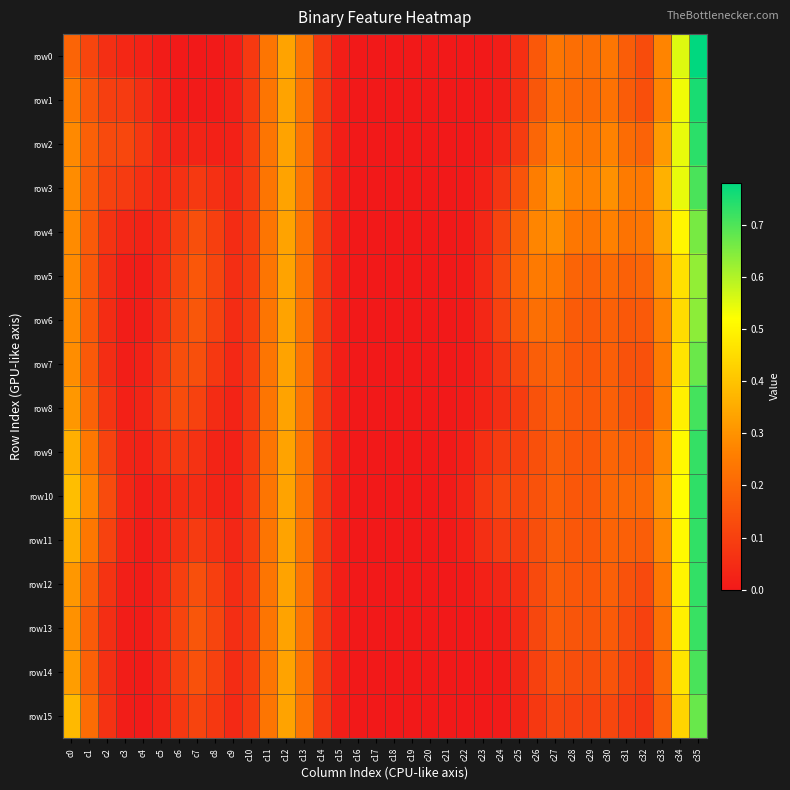

Reading right to left, extract all data points from this chart.

row0: c35=0.8	c34=0.6	c33=0.3	c32=0.1	c31=0.2	c30=0.2	c29=0.2	c28=0.2	c27=0.2	c26=0.2	c25=0.1	c24=0.0	c23=0.0	c22=0.0	c21=0.0	c20=0.0	c19=0.0	c18=0.0	c17=0.0	c16=0.0	c15=0.0	c14=0.1	c13=0.2	c12=0.3	c11=0.2	c10=0.1	c9=0.0	c8=0.0	c7=0.0	c6=0.0	c5=0.0	c4=0.0	c3=0.0	c2=0.1	c1=0.1	c0=0.2
row1: c35=0.8	c34=0.5	c33=0.3	c32=0.1	c31=0.2	c30=0.2	c29=0.2	c28=0.2	c27=0.2	c26=0.2	c25=0.1	c24=0.0	c23=0.0	c22=0.0	c21=0.0	c20=0.0	c19=0.0	c18=0.0	c17=0.0	c16=0.0	c15=0.0	c14=0.1	c13=0.2	c12=0.3	c11=0.2	c10=0.1	c9=0.0	c8=0.0	c7=0.0	c6=0.0	c5=0.0	c4=0.1	c3=0.1	c2=0.1	c1=0.2	c0=0.2
row2: c35=0.7	c34=0.5	c33=0.3	c32=0.2	c31=0.2	c30=0.3	c29=0.2	c28=0.2	c27=0.3	c26=0.2	c25=0.1	c24=0.0	c23=0.0	c22=0.0	c21=0.0	c20=0.0	c19=0.0	c18=0.0	c17=0.0	c16=0.0	c15=0.0	c14=0.1	c13=0.2	c12=0.3	c11=0.2	c10=0.1	c9=0.0	c8=0.0	c7=0.0	c6=0.0	c5=0.0	c4=0.1	c3=0.1	c2=0.1	c1=0.2	c0=0.3
row3: c35=0.7	c34=0.5	c33=0.4	c32=0.2	c31=0.2	c30=0.3	c29=0.3	c28=0.3	c27=0.3	c26=0.3	c25=0.2	c24=0.1	c23=0.0	c22=0.0	c21=0.0	c20=0.0	c19=0.0	c18=0.0	c17=0.0	c16=0.0	c15=0.0	c14=0.1	c13=0.2	c12=0.3	c11=0.2	c10=0.1	c9=0.0	c8=0.1	c7=0.1	c6=0.1	c5=0.0	c4=0.1	c3=0.1	c2=0.1	c1=0.2	c0=0.3
row4: c35=0.7	c34=0.5	c33=0.3	c32=0.2	c31=0.2	c30=0.3	c29=0.2	c28=0.2	c27=0.3	c26=0.3	c25=0.2	c24=0.1	c23=0.0	c22=0.0	c21=0.0	c20=0.0	c19=0.0	c18=0.0	c17=0.0	c16=0.0	c15=0.0	c14=0.1	c13=0.2	c12=0.3	c11=0.2	c10=0.1	c9=0.0	c8=0.1	c7=0.1	c6=0.1	c5=0.0	c4=0.0	c3=0.0	c2=0.1	c1=0.2	c0=0.3
row5: c35=0.6	c34=0.5	c33=0.3	c32=0.2	c31=0.2	c30=0.2	c29=0.2	c28=0.2	c27=0.2	c26=0.2	c25=0.2	c24=0.1	c23=0.0	c22=0.0	c21=0.0	c20=0.0	c19=0.0	c18=0.0	c17=0.0	c16=0.0	c15=0.0	c14=0.1	c13=0.2	c12=0.3	c11=0.2	c10=0.1	c9=0.1	c8=0.1	c7=0.2	c6=0.1	c5=0.0	c4=0.0	c3=0.0	c2=0.1	c1=0.2	c0=0.3
row6: c35=0.6	c34=0.4	c33=0.3	c32=0.2	c31=0.2	c30=0.2	c29=0.2	c28=0.2	c27=0.2	c26=0.2	c25=0.2	c24=0.1	c23=0.0	c22=0.0	c21=0.0	c20=0.0	c19=0.0	c18=0.0	c17=0.0	c16=0.0	c15=0.0	c14=0.1	c13=0.2	c12=0.3	c11=0.2	c10=0.1	c9=0.1	c8=0.1	c7=0.2	c6=0.1	c5=0.1	c4=0.0	c3=0.0	c2=0.0	c1=0.2	c0=0.3
row7: c35=0.7	c34=0.5	c33=0.3	c32=0.1	c31=0.1	c30=0.2	c29=0.2	c28=0.2	c27=0.2	c26=0.2	c25=0.1	c24=0.1	c23=0.0	c22=0.0	c21=0.0	c20=0.0	c19=0.0	c18=0.0	c17=0.0	c16=0.0	c15=0.0	c14=0.1	c13=0.2	c12=0.3	c11=0.2	c10=0.1	c9=0.0	c8=0.1	c7=0.1	c6=0.1	c5=0.1	c4=0.0	c3=0.0	c2=0.1	c1=0.2	c0=0.3
row8: c35=0.7	c34=0.5	c33=0.3	c32=0.1	c31=0.2	c30=0.2	c29=0.2	c28=0.2	c27=0.2	c26=0.1	c25=0.1	c24=0.1	c23=0.0	c22=0.0	c21=0.0	c20=0.0	c19=0.0	c18=0.0	c17=0.0	c16=0.0	c15=0.0	c14=0.1	c13=0.2	c12=0.3	c11=0.2	c10=0.1	c9=0.0	c8=0.0	c7=0.1	c6=0.1	c5=0.1	c4=0.0	c3=0.0	c2=0.1	c1=0.2	c0=0.3
row9: c35=0.7	c34=0.5	c33=0.3	c32=0.2	c31=0.2	c30=0.2	c29=0.2	c28=0.2	c27=0.2	c26=0.1	c25=0.1	c24=0.1	c23=0.1	c22=0.0	c21=0.0	c20=0.0	c19=0.0	c18=0.0	c17=0.0	c16=0.0	c15=0.0	c14=0.1	c13=0.2	c12=0.3	c11=0.2	c10=0.1	c9=0.0	c8=0.0	c7=0.1	c6=0.1	c5=0.1	c4=0.0	c3=0.0	c2=0.1	c1=0.2	c0=0.4
row10: c35=0.7	c34=0.5	c33=0.3	c32=0.2	c31=0.2	c30=0.2	c29=0.2	c28=0.2	c27=0.2	c26=0.1	c25=0.1	c24=0.1	c23=0.1	c22=0.0	c21=0.0	c20=0.0	c19=0.0	c18=0.0	c17=0.0	c16=0.0	c15=0.0	c14=0.1	c13=0.2	c12=0.3	c11=0.2	c10=0.1	c9=0.0	c8=0.0	c7=0.0	c6=0.0	c5=0.0	c4=0.0	c3=0.0	c2=0.1	c1=0.3	c0=0.4
row11: c35=0.7	c34=0.5	c33=0.3	c32=0.2	c31=0.2	c30=0.2	c29=0.2	c28=0.2	c27=0.2	c26=0.1	c25=0.1	c24=0.1	c23=0.1	c22=0.0	c21=0.0	c20=0.0	c19=0.0	c18=0.0	c17=0.0	c16=0.0	c15=0.0	c14=0.1	c13=0.2	c12=0.3	c11=0.2	c10=0.1	c9=0.0	c8=0.1	c7=0.1	c6=0.1	c5=0.0	c4=0.0	c3=0.0	c2=0.1	c1=0.2	c0=0.4
row12: c35=0.7	c34=0.5	c33=0.2	c32=0.1	c31=0.1	c30=0.2	c29=0.2	c28=0.2	c27=0.2	c26=0.1	c25=0.1	c24=0.0	c23=0.0	c22=0.0	c21=0.0	c20=0.0	c19=0.0	c18=0.0	c17=0.0	c16=0.0	c15=0.0	c14=0.1	c13=0.2	c12=0.3	c11=0.2	c10=0.1	c9=0.0	c8=0.1	c7=0.1	c6=0.1	c5=0.0	c4=0.0	c3=0.0	c2=0.1	c1=0.2	c0=0.3
row13: c35=0.7	c34=0.5	c33=0.2	c32=0.1	c31=0.1	c30=0.2	c29=0.2	c28=0.2	c27=0.2	c26=0.1	c25=0.0	c24=0.0	c23=0.0	c22=0.0	c21=0.0	c20=0.0	c19=0.0	c18=0.0	c17=0.0	c16=0.0	c15=0.0	c14=0.1	c13=0.2	c12=0.3	c11=0.2	c10=0.1	c9=0.1	c8=0.1	c7=0.2	c6=0.1	c5=0.0	c4=0.0	c3=0.0	c2=0.1	c1=0.2	c0=0.3
row14: c35=0.7	c34=0.5	c33=0.2	c32=0.1	c31=0.1	c30=0.2	c29=0.1	c28=0.1	c27=0.1	c26=0.1	c25=0.0	c24=0.0	c23=0.0	c22=0.0	c21=0.0	c20=0.0	c19=0.0	c18=0.0	c17=0.0	c16=0.0	c15=0.0	c14=0.1	c13=0.2	c12=0.3	c11=0.2	c10=0.1	c9=0.1	c8=0.1	c7=0.1	c6=0.1	c5=0.0	c4=0.0	c3=0.0	c2=0.1	c1=0.2	c0=0.3
row15: c35=0.7	c34=0.4	c33=0.2	c32=0.1	c31=0.1	c30=0.1	c29=0.1	c28=0.1	c27=0.1	c26=0.1	c25=0.0	c24=0.0	c23=0.0	c22=0.0	c21=0.0	c20=0.0	c19=0.0	c18=0.0	c17=0.0	c16=0.0	c15=0.0	c14=0.1	c13=0.2	c12=0.3	c11=0.2	c10=0.1	c9=0.0	c8=0.1	c7=0.1	c6=0.1	c5=0.0	c4=0.0	c3=0.0	c2=0.1	c1=0.2	c0=0.4